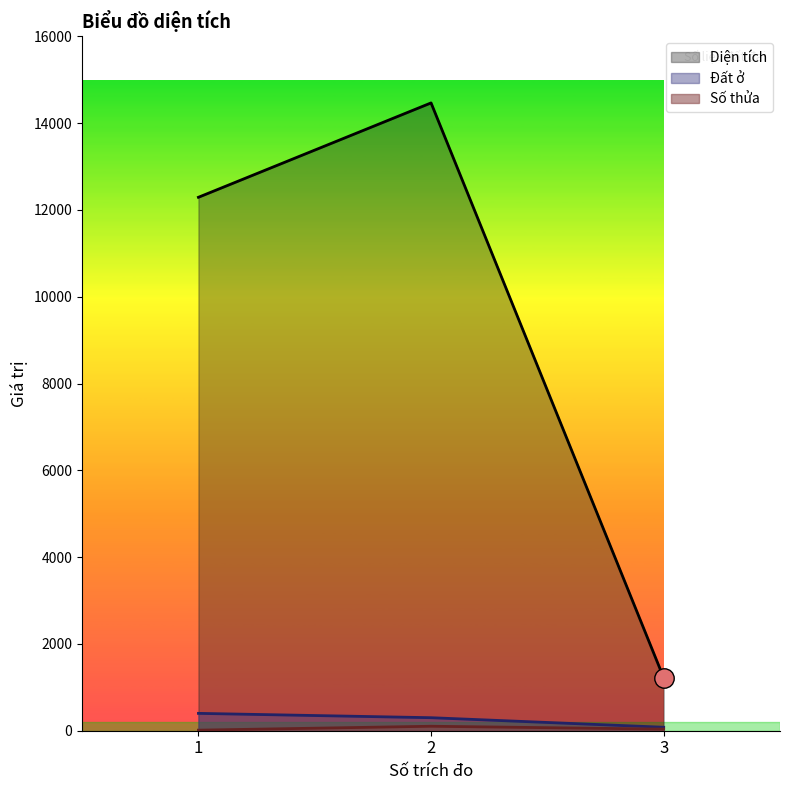

List the series in order of their peak value, lowest first.

Số thửa, Đất ở, Diện tích